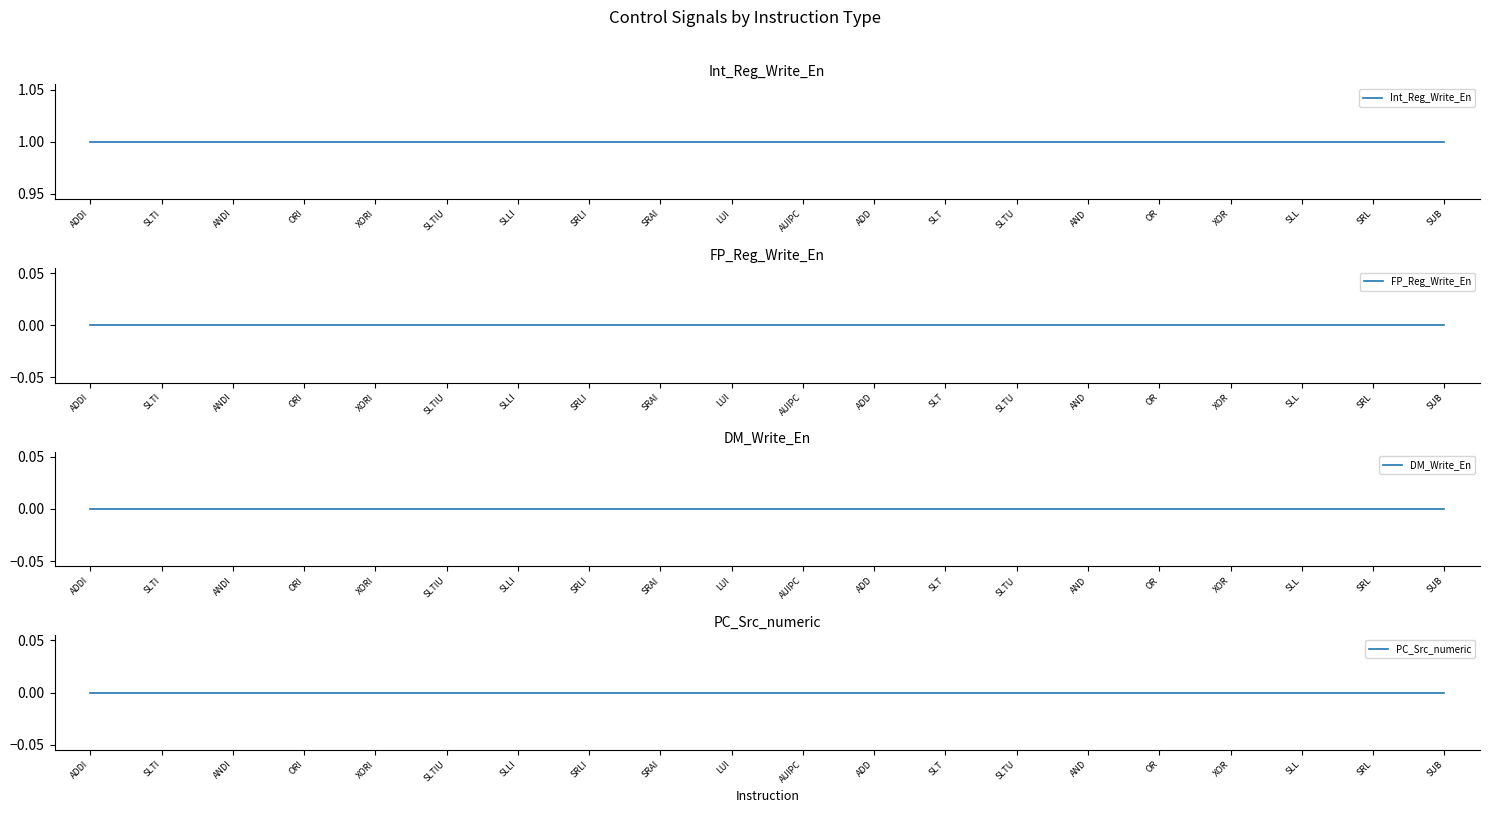

Reading left to right, extract all data points from this chart.

Int_Reg_Write_En: ADDI=1	SLTI=1	ANDI=1	ORI=1	XORI=1	SLTIU=1	SLLI=1	SRLI=1	SRAI=1	LUI=1	AUIPC=1	ADD=1	SLT=1	SLTU=1	AND=1	OR=1	XOR=1	SLL=1	SRL=1	SUB=1
FP_Reg_Write_En: ADDI=0	SLTI=0	ANDI=0	ORI=0	XORI=0	SLTIU=0	SLLI=0	SRLI=0	SRAI=0	LUI=0	AUIPC=0	ADD=0	SLT=0	SLTU=0	AND=0	OR=0	XOR=0	SLL=0	SRL=0	SUB=0
DM_Write_En: ADDI=0	SLTI=0	ANDI=0	ORI=0	XORI=0	SLTIU=0	SLLI=0	SRLI=0	SRAI=0	LUI=0	AUIPC=0	ADD=0	SLT=0	SLTU=0	AND=0	OR=0	XOR=0	SLL=0	SRL=0	SUB=0
PC_Src_numeric: ADDI=0	SLTI=0	ANDI=0	ORI=0	XORI=0	SLTIU=0	SLLI=0	SRLI=0	SRAI=0	LUI=0	AUIPC=0	ADD=0	SLT=0	SLTU=0	AND=0	OR=0	XOR=0	SLL=0	SRL=0	SUB=0